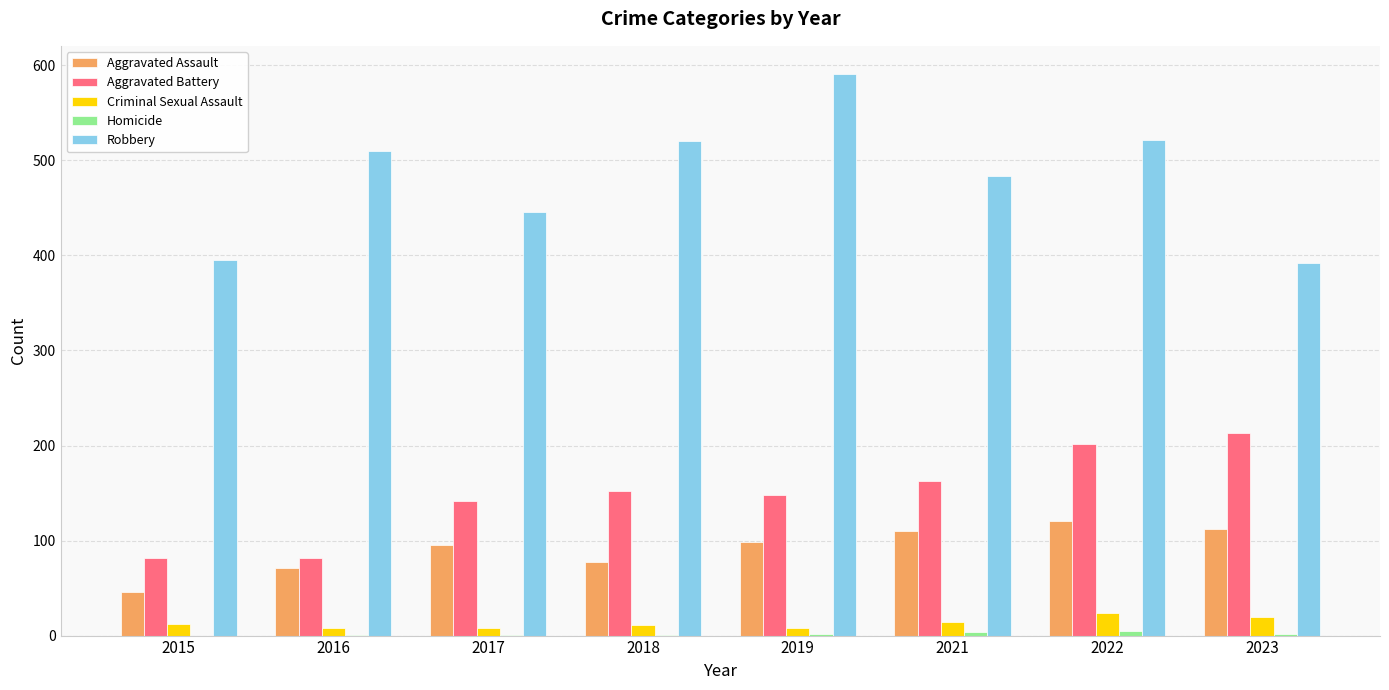

The Robbery series shows 395 at 2015. True or false?

True